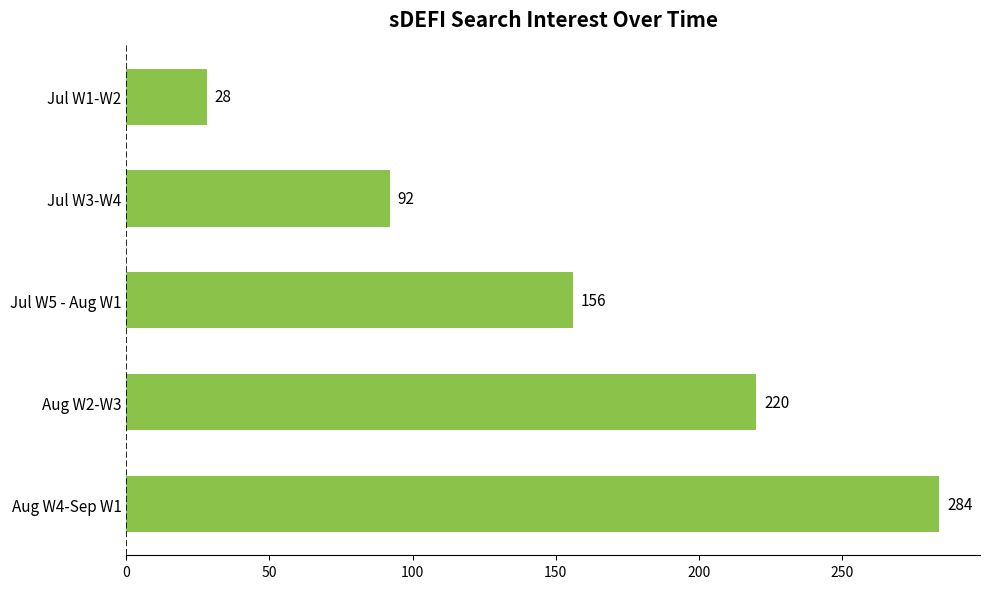

Reading top to bottom, what are all the values shown in this chart?

Jul W1-W2=28	Jul W3-W4=92	Jul W5 - Aug W1=156	Aug W2-W3=220	Aug W4-Sep W1=284